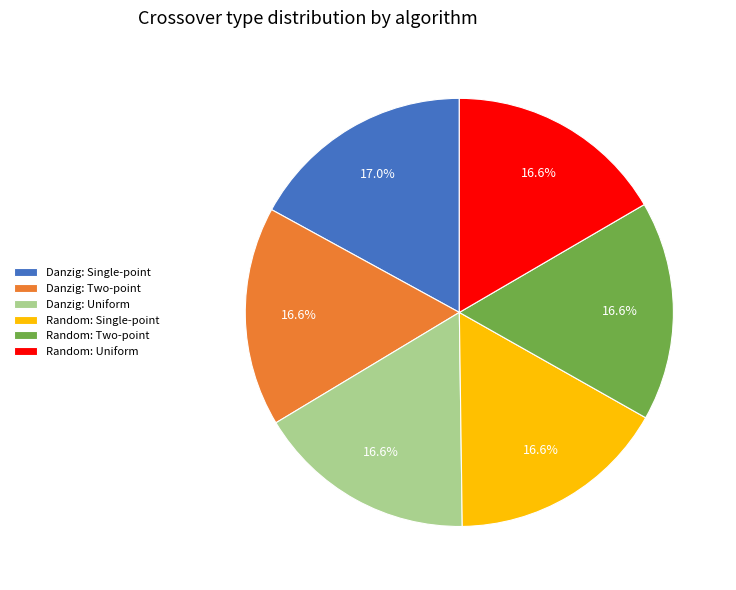

What is the ratio of the value at Danzig: Uniform to the value at Danzig: Single-point?

1.0